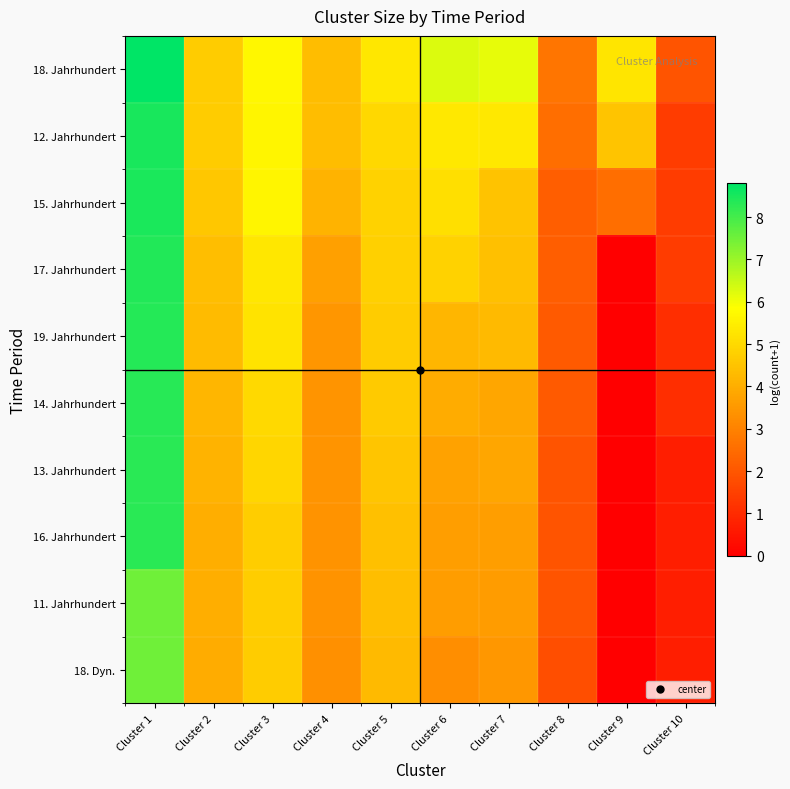

What is the total value across all series at Cluster 6?

44.0